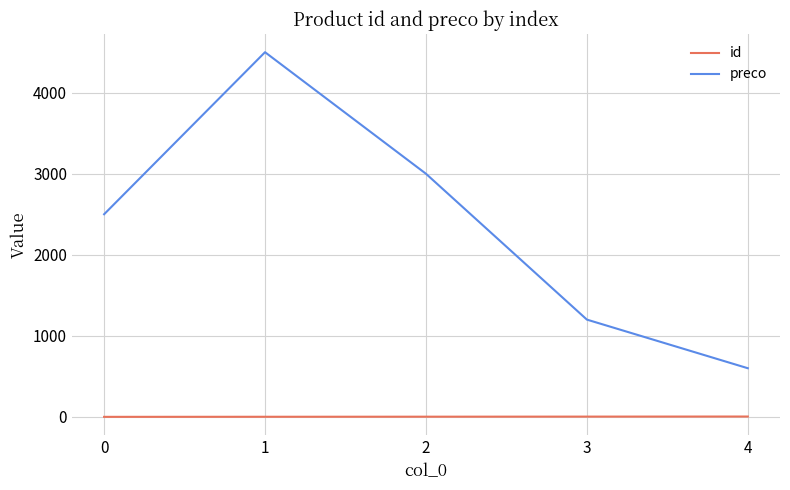

Is the value of id at 1 greater than the value of preco at 1?

No